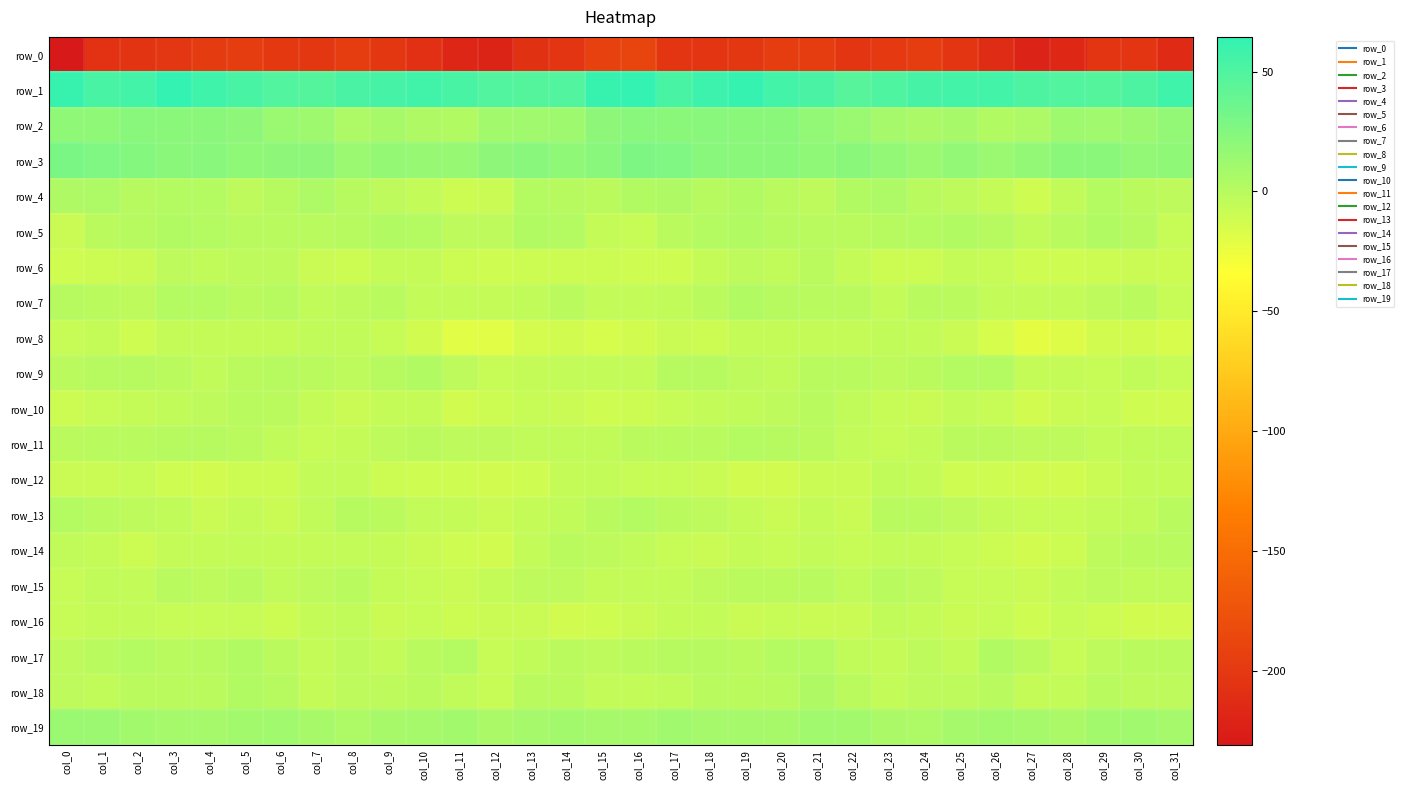

True or false: row_2 has a value of 3.8 at col_10.

True